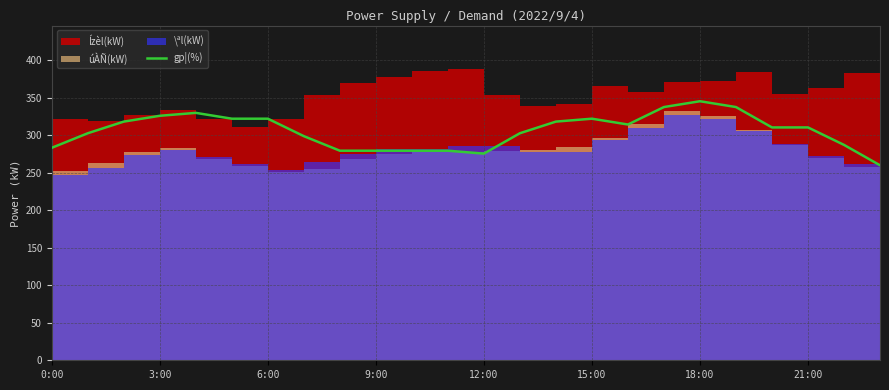

What is the lowest value of the gp¦(%) series?

260.0